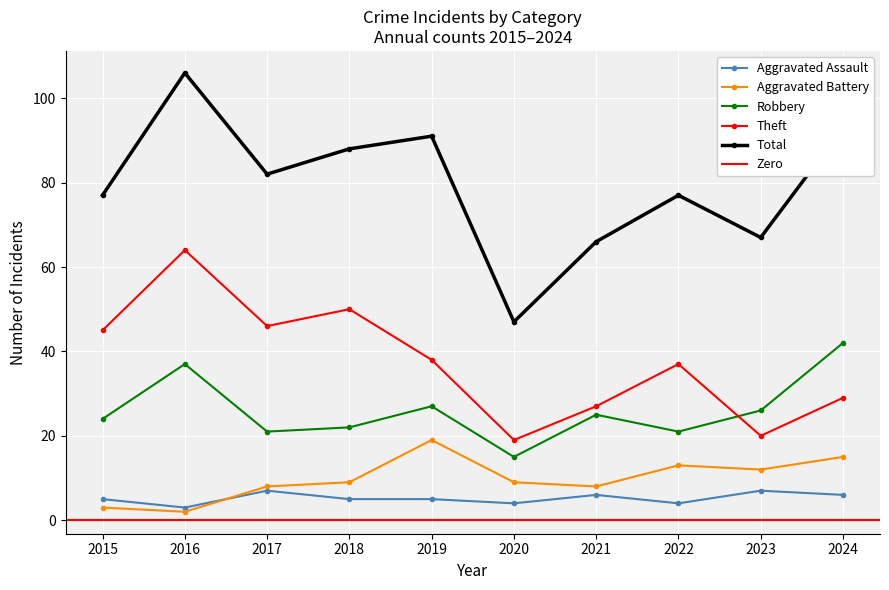

Reading left to right, what are all the values shown in this chart?

Aggravated Assault: 2015=5	2016=3	2017=7	2018=5	2019=5	2020=4	2021=6	2022=4	2023=7	2024=6
Aggravated Battery: 2015=3	2016=2	2017=8	2018=9	2019=19	2020=9	2021=8	2022=13	2023=12	2024=15
Robbery: 2015=24	2016=37	2017=21	2018=22	2019=27	2020=15	2021=25	2022=21	2023=26	2024=42
Theft: 2015=45	2016=64	2017=46	2018=50	2019=38	2020=19	2021=27	2022=37	2023=20	2024=29
Total: 2015=77	2016=106	2017=82	2018=88	2019=91	2020=47	2021=66	2022=77	2023=67	2024=93